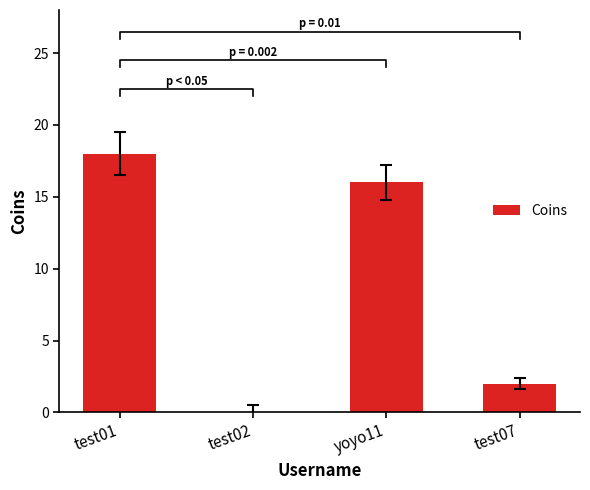

What is the difference between the maximum and minimum values?

18